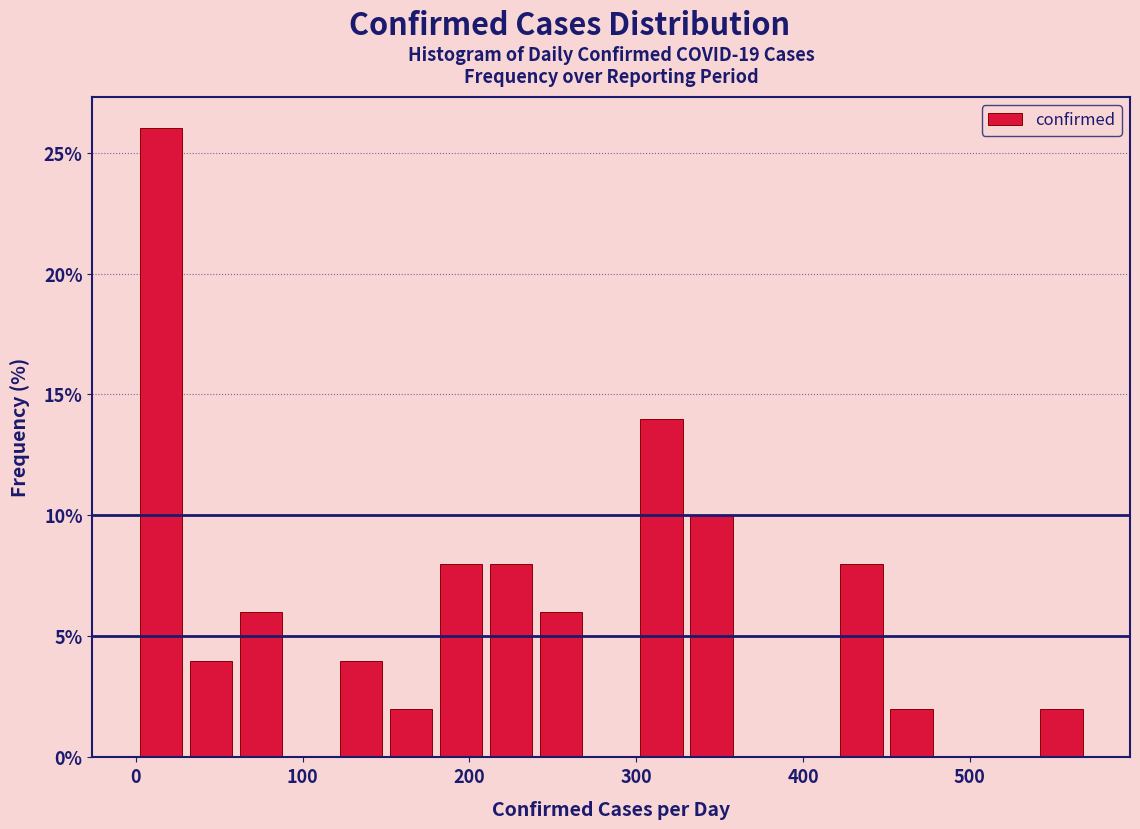

Read against the x-axis, roughly where is the centre of the tallest bar?

20